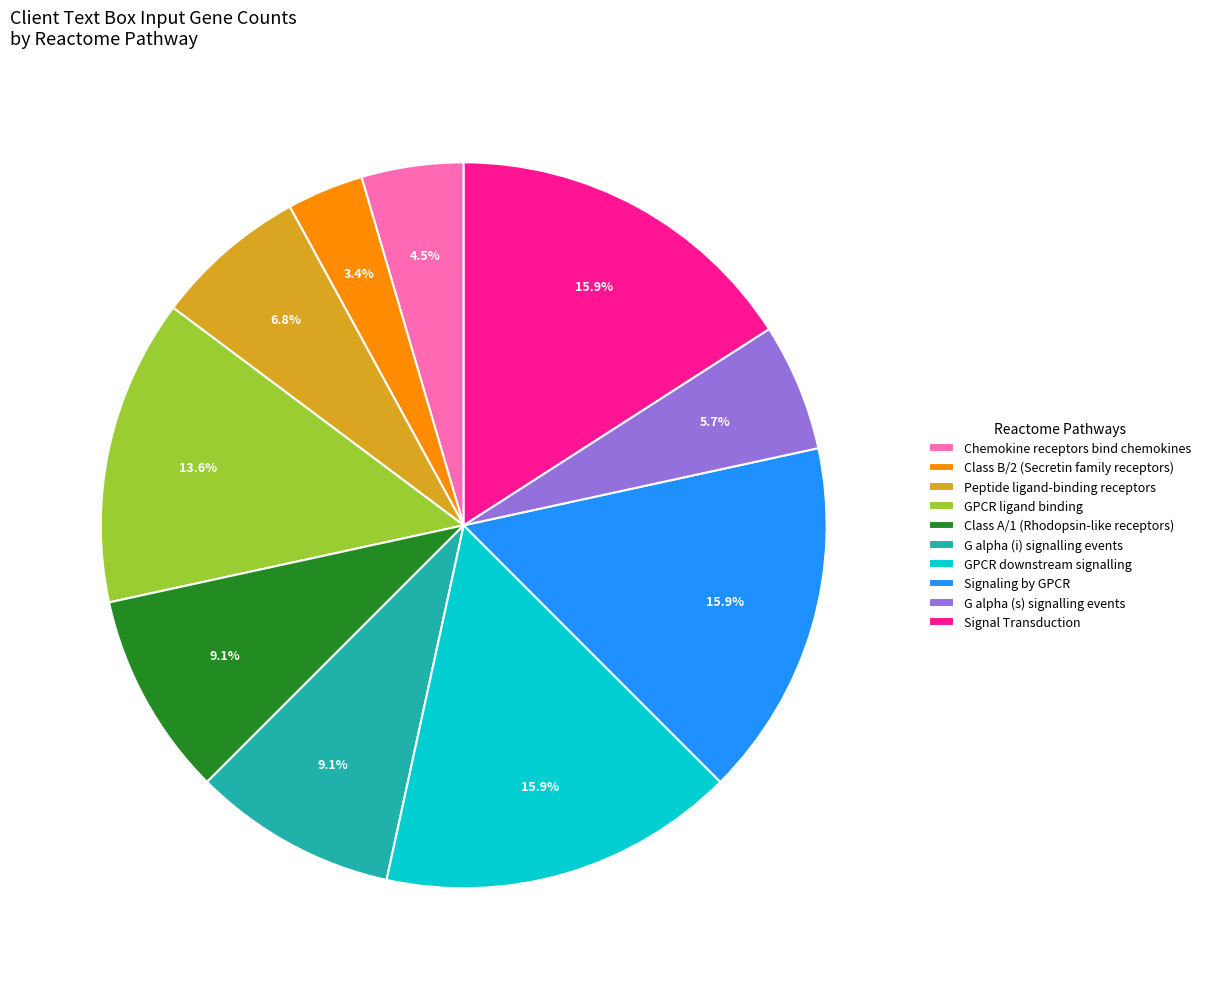

The G alpha (i) signalling events slice represents 9% of the pie. True or false?

True